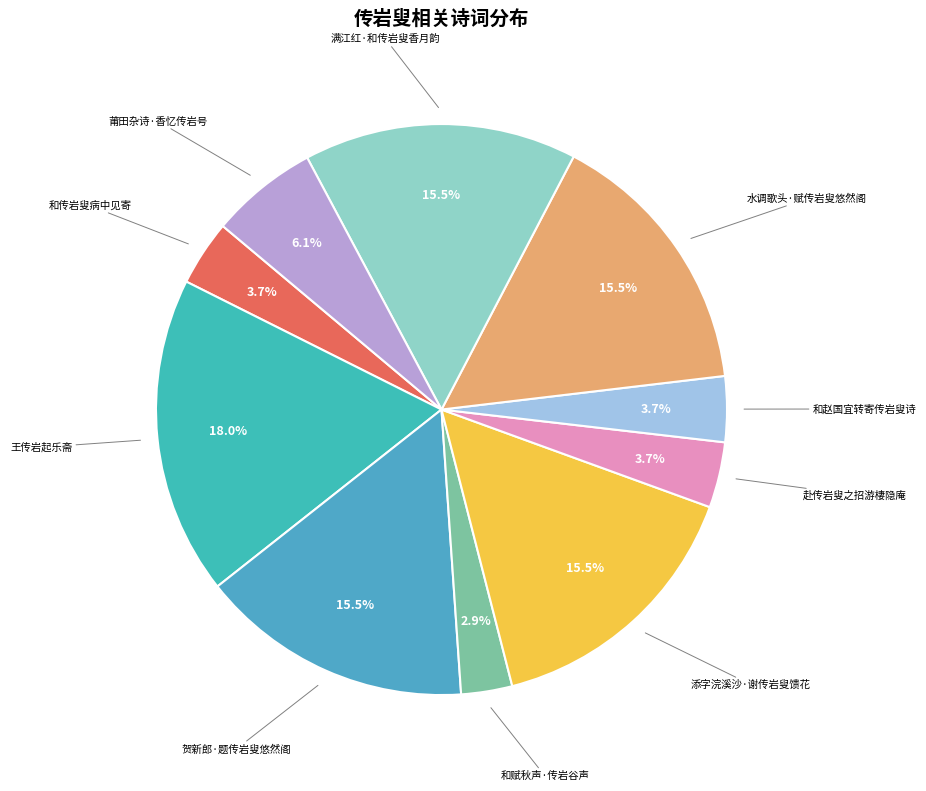

How many slices are in this pie chart?

10